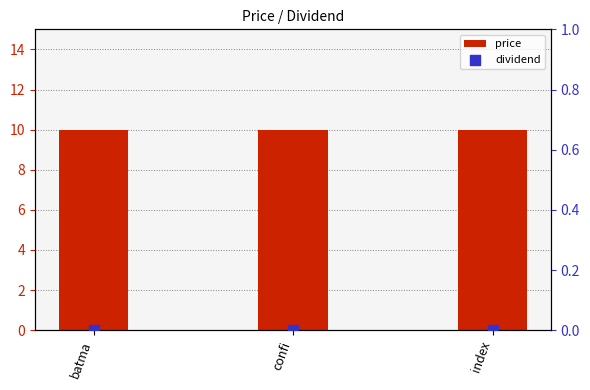

Which series reaches the maximum Y coordinate?

price